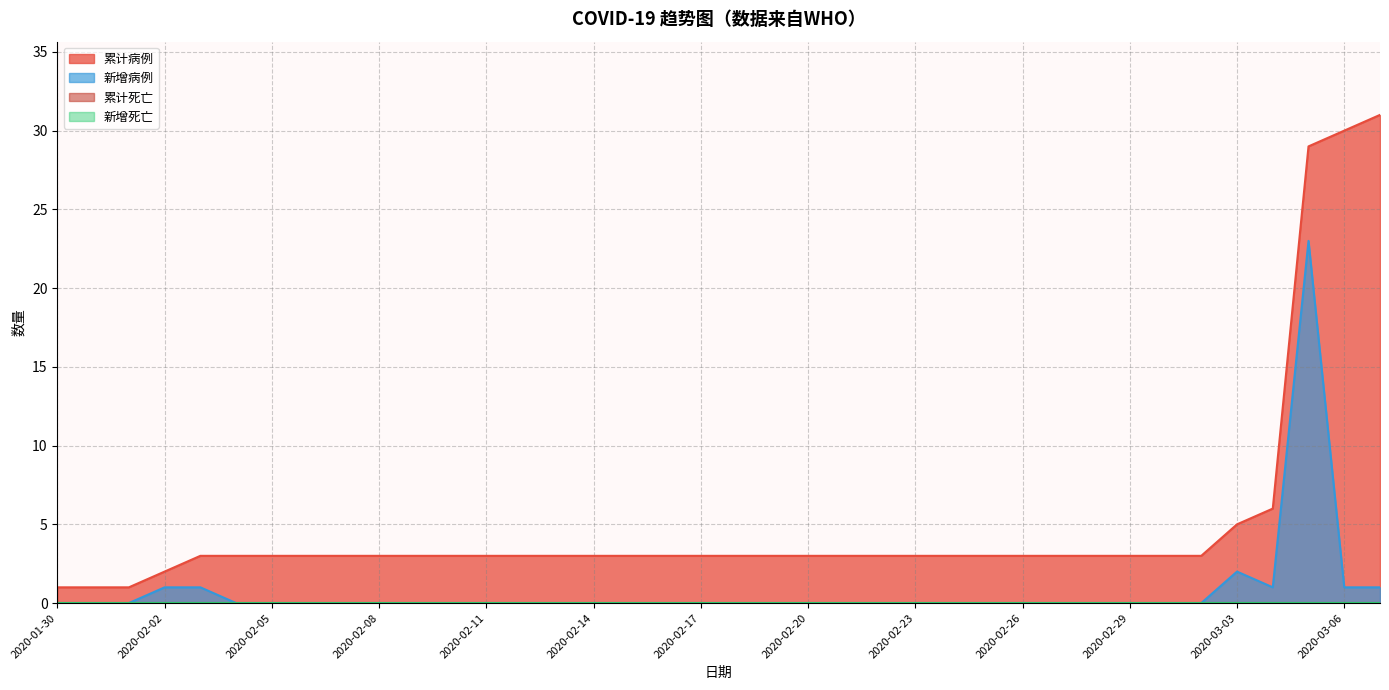

True or false: 新增病例 has a value of 0 at 2020-02-29.

True